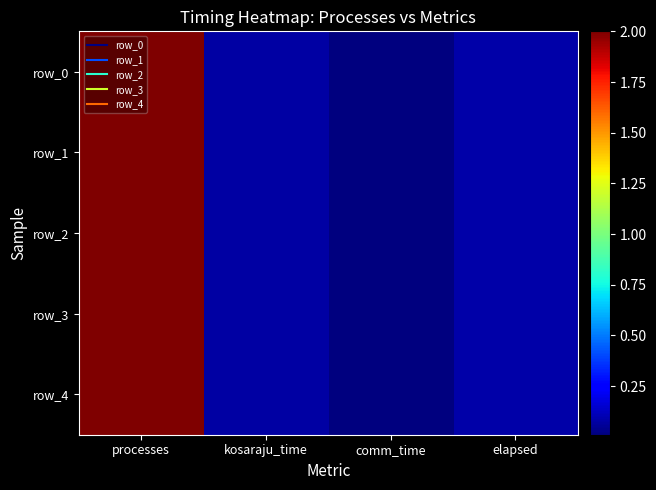

At how many categories does at least one series exceed 0?

4